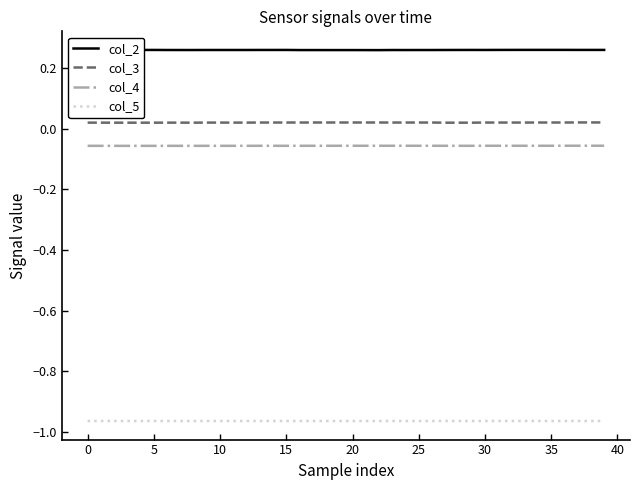

True or false: col_4 and col_3 cross at least once.

False